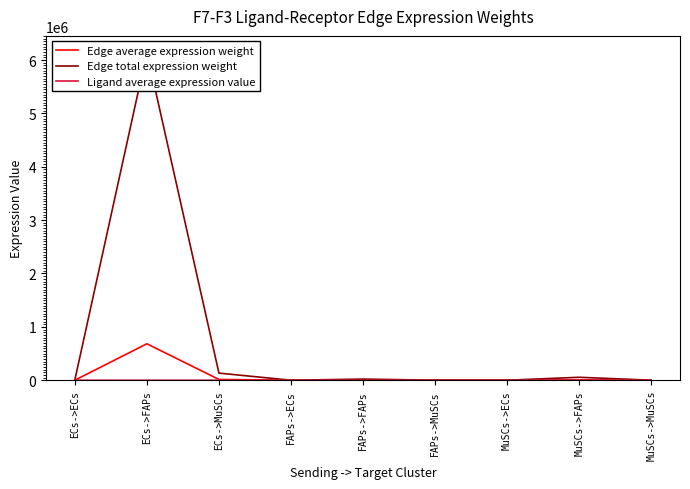

How many interior local peaks does the Edge average expression weight series have?

3